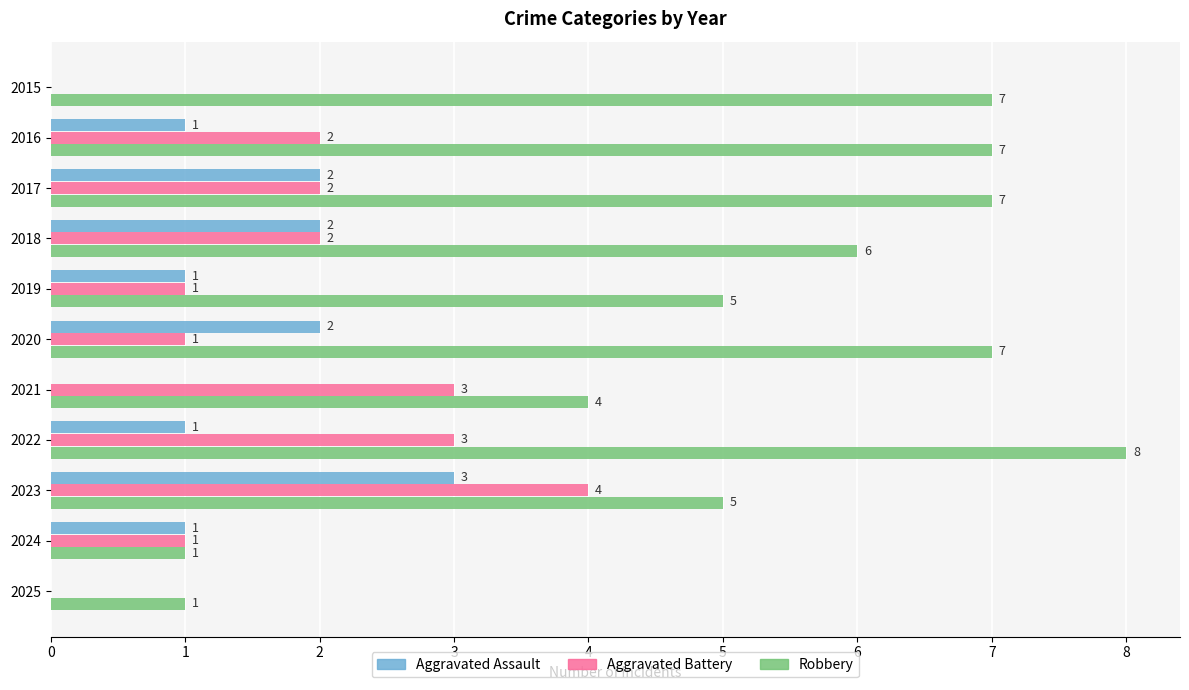

True or false: Robbery has a value of 7 at 2016.

True